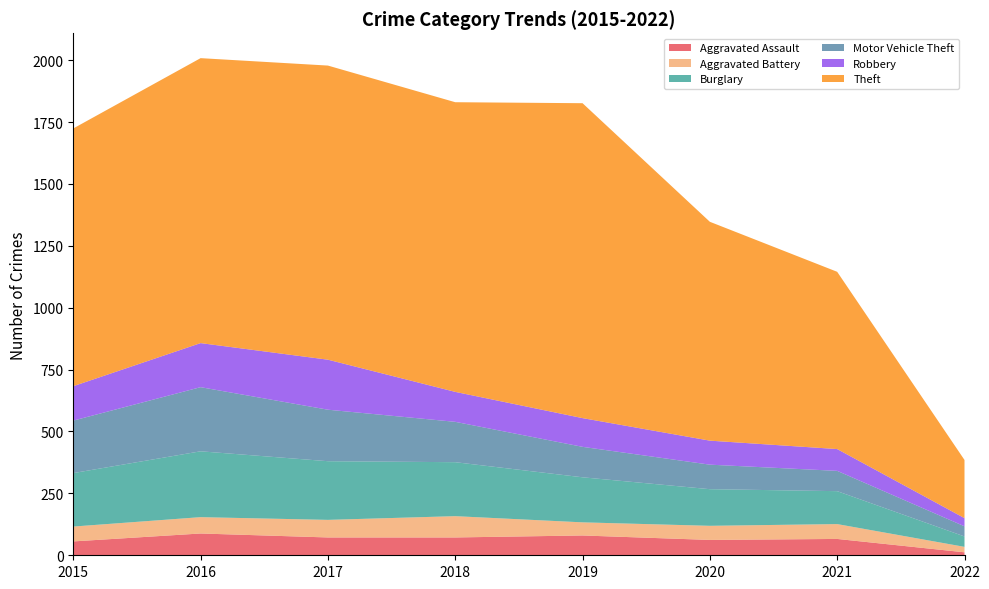

Reading left to right, transcribe all the data shown in this chart.

Aggravated Assault: 56	88	72	72	80	62	66	12
Aggravated Battery: 60	66	71	86	53	57	60	22
Burglary: 216	266	237	218	182	148	133	42
Motor Vehicle Theft: 212	259	208	163	123	99	82	41
Robbery: 139	178	202	121	116	97	88	33
Theft: 1041	1151	1188	1170	1272	884	716	235